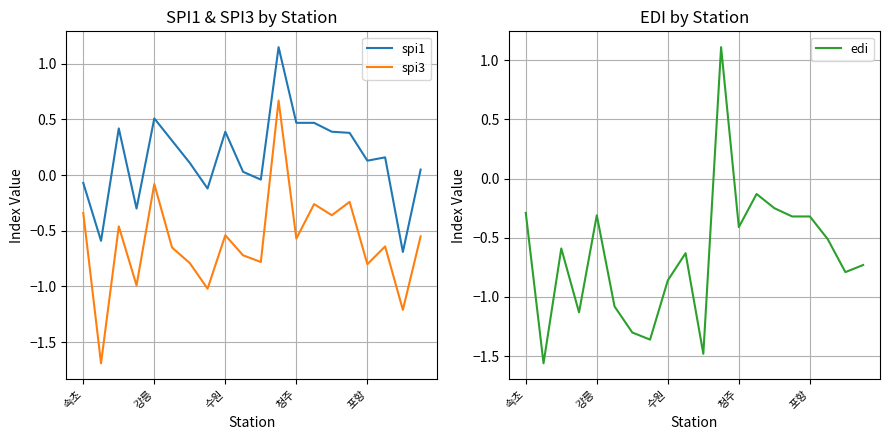

Reading right to left, list all the values displayed in this chart.

spi1: 0.1	-0.7	0.2	0.1	0.4	0.4	0.5	0.5	1.1	-0.0	0.0	0.4	-0.1	0.1	0.3	0.5	-0.3	0.4	-0.6	-0.1
spi3: -0.6	-1.2	-0.6	-0.8	-0.2	-0.4	-0.3	-0.6	0.7	-0.8	-0.7	-0.5	-1.0	-0.8	-0.7	-0.1	-1.0	-0.5	-1.7	-0.3
edi: -0.7	-0.8	-0.5	-0.3	-0.3	-0.2	-0.1	-0.4	1.1	-1.5	-0.6	-0.9	-1.4	-1.3	-1.1	-0.3	-1.1	-0.6	-1.6	-0.3